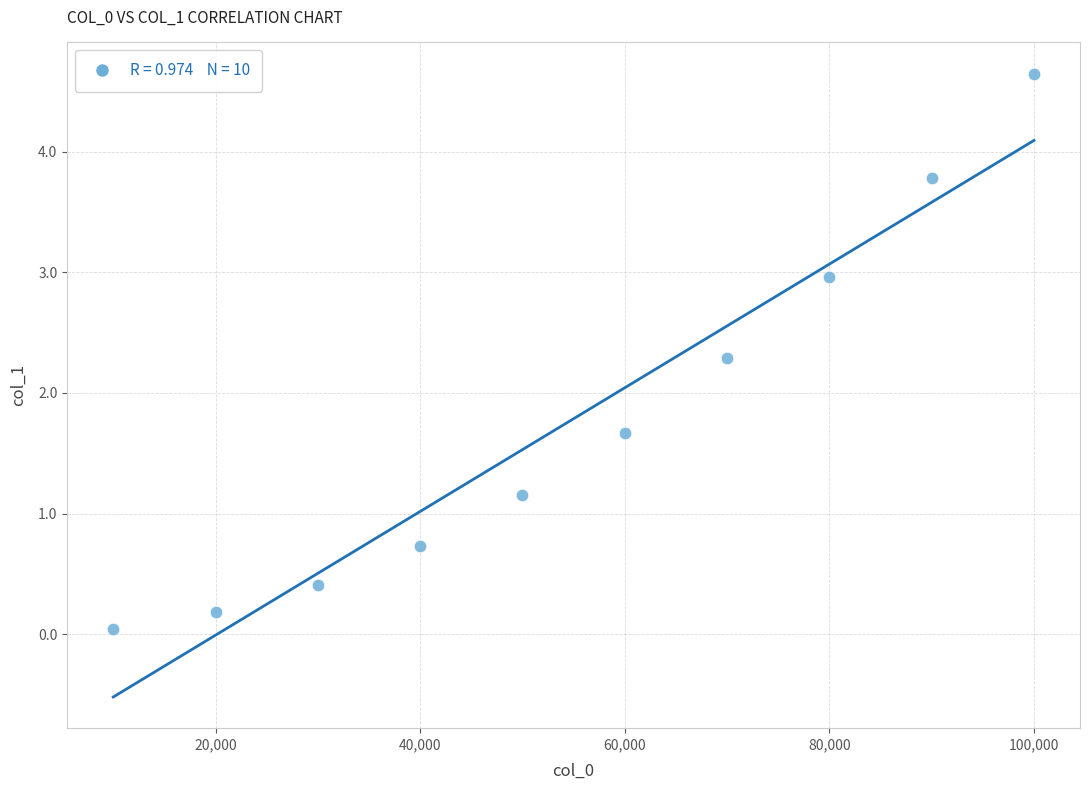

What is the range of X values (max minus min)?

90000.0